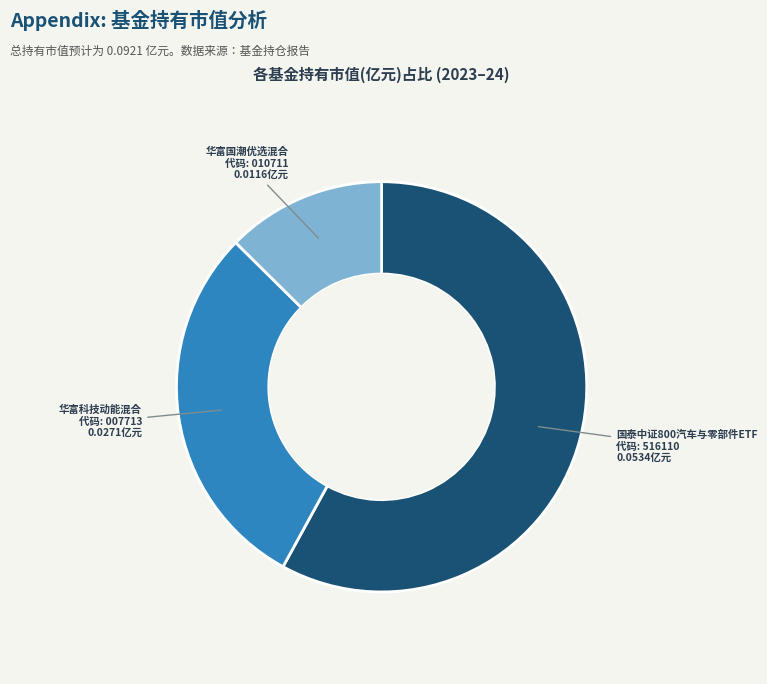

How many slices are in this pie chart?

3